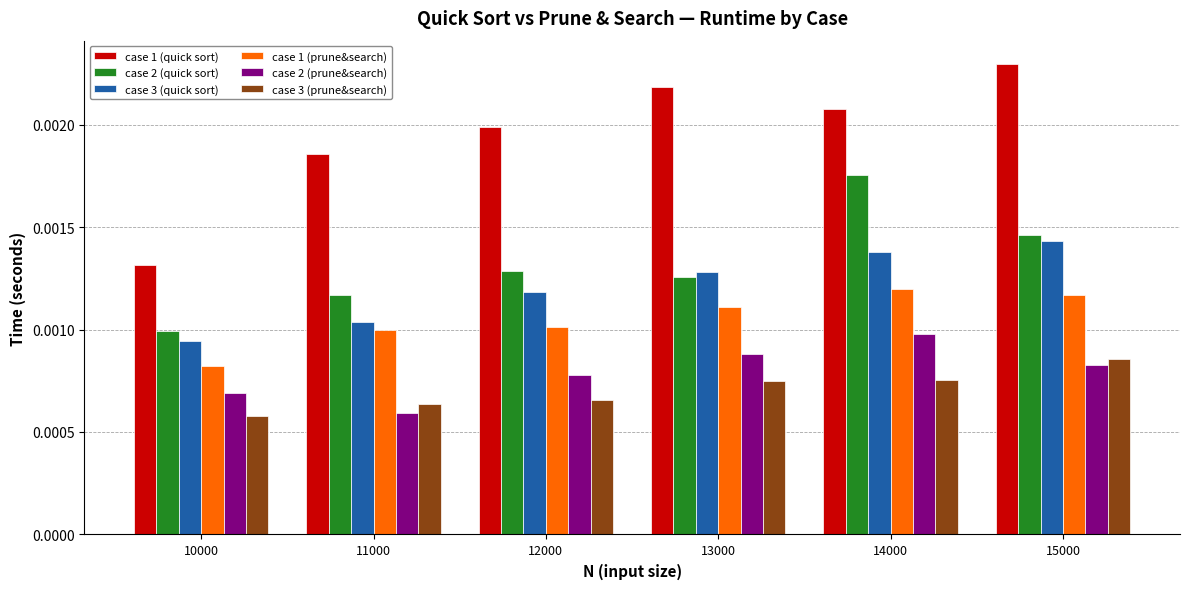

Rank the series at 13000 from highest to lowest value.

case 1 (quick sort), case 3 (quick sort), case 2 (quick sort), case 1 (prune&search), case 2 (prune&search), case 3 (prune&search)